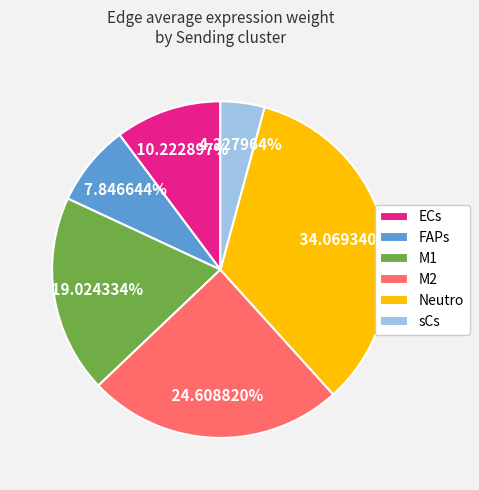

What is the ratio of the value at FAPs to the value at M2?

0.3